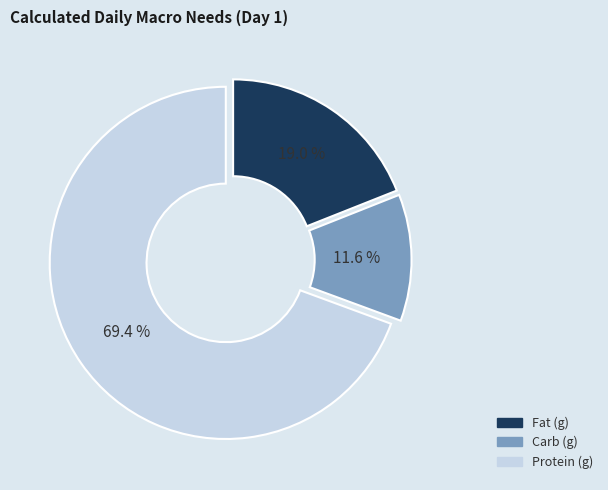

Combined, do Fat (g) and Carb (g) account for over 50%?

No